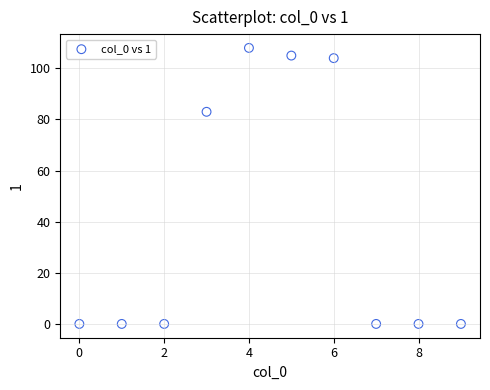

What Y value in the scatter plot is closest to 54?

83